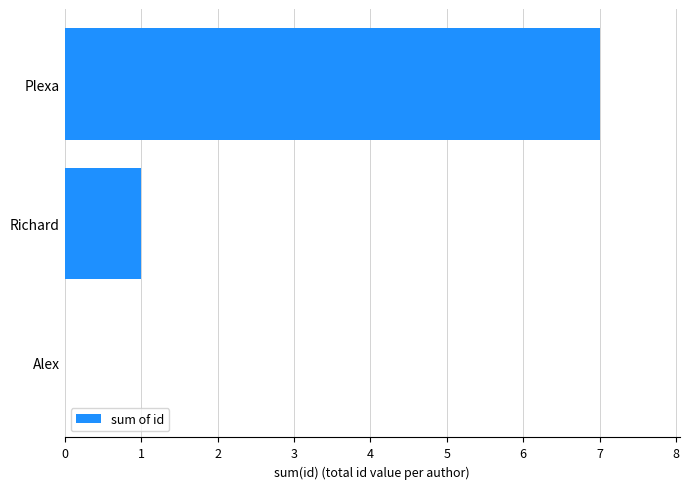

How many values are above zero?

2